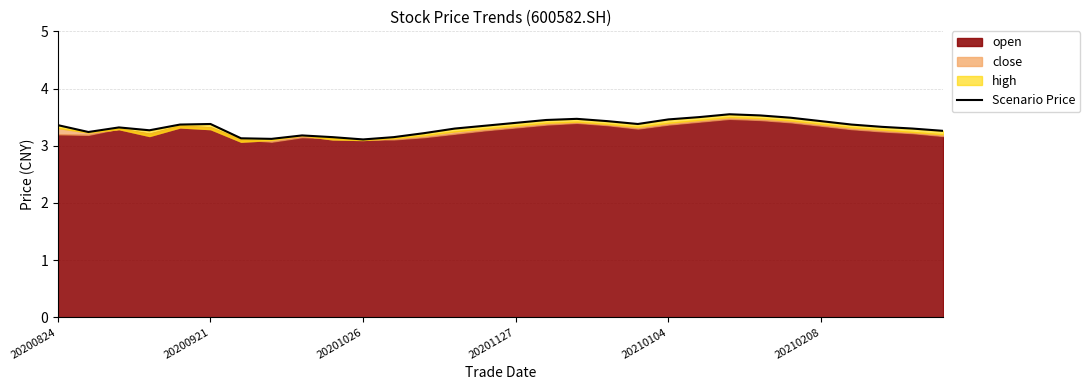

Does the chart display data point markers on the line(s)?

No